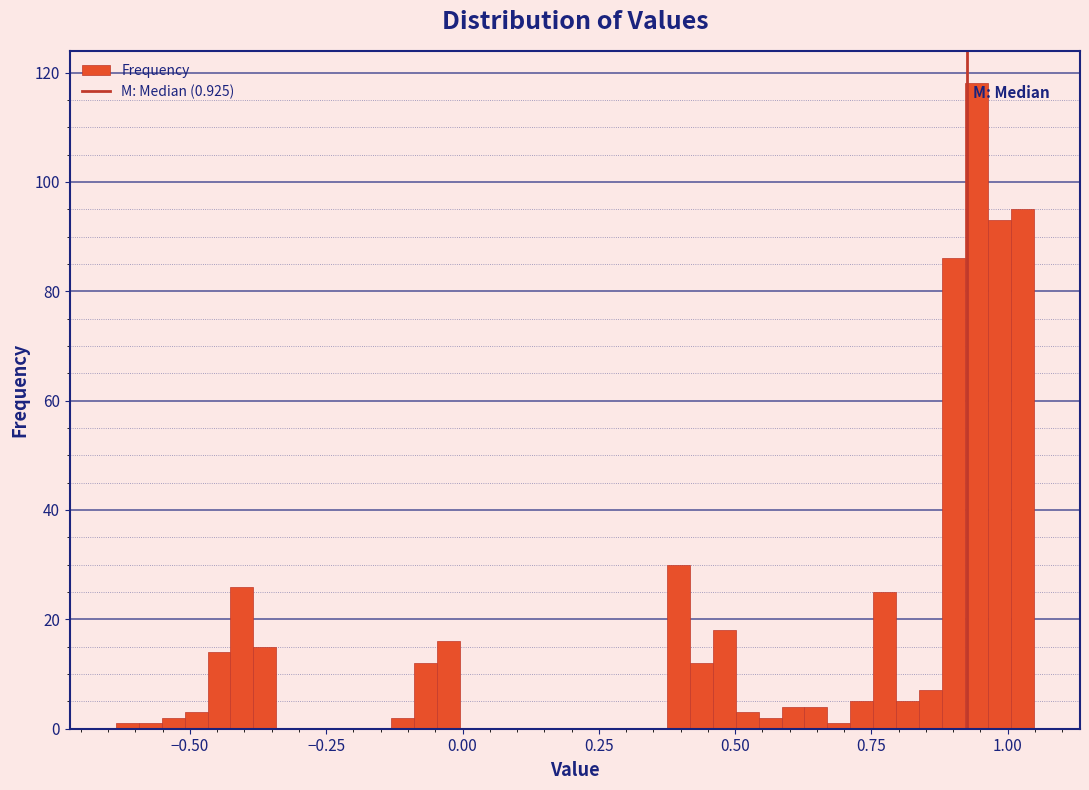

Read against the x-axis, roughly where is the centre of the tallest bar?

0.95